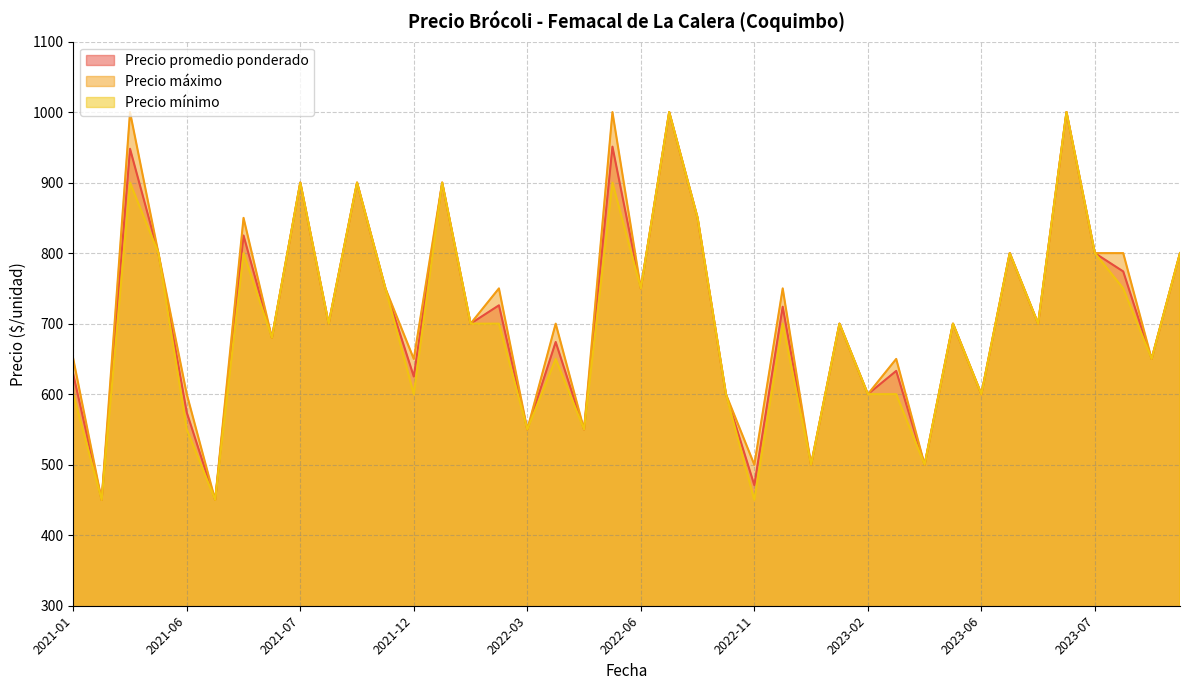

What is the difference between the second highest and second lowest values in the Precio mínimo series?

550